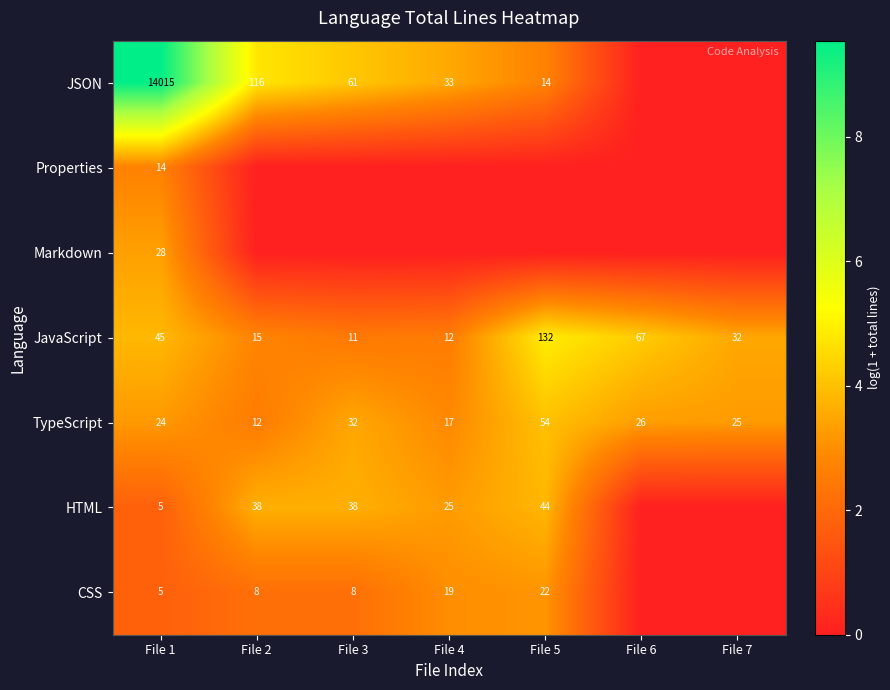

What is the total value across all series at File 1?

14136